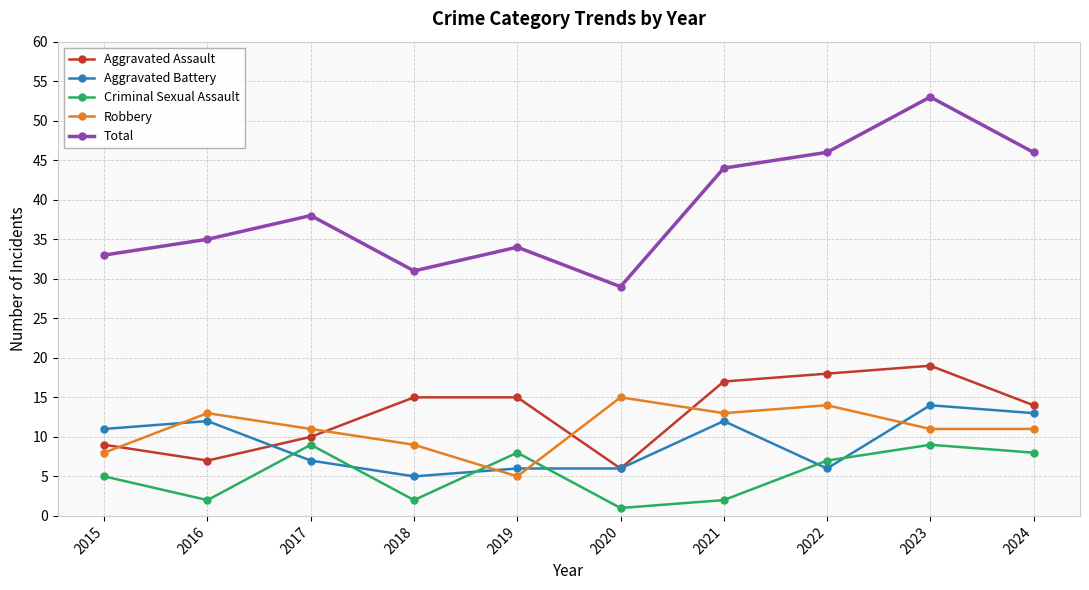

Is it true that Aggravated Battery equals 23 at 2024?

False